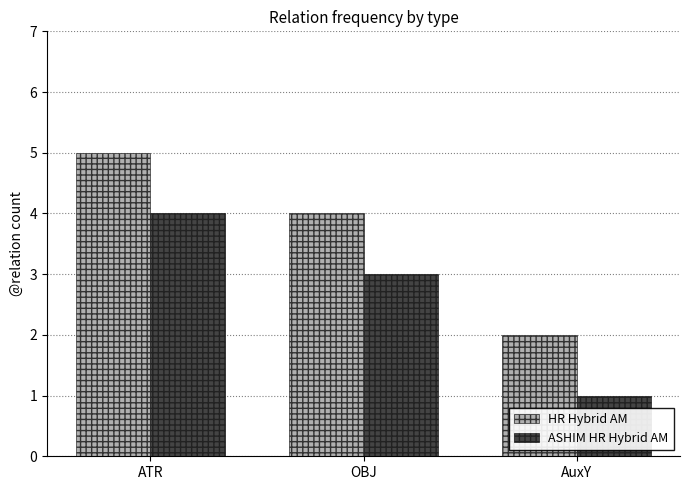

Reading left to right, transcribe all the data shown in this chart.

HR Hybrid AM: ATR=5	OBJ=4	AuxY=2
ASHIM HR Hybrid AM: ATR=4	OBJ=3	AuxY=1